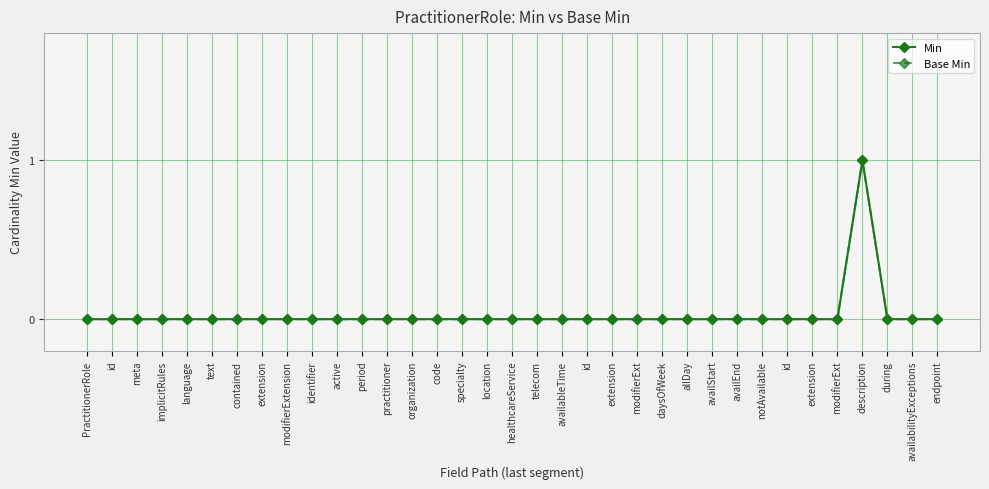

At which category is the sum across all series the highest?

description